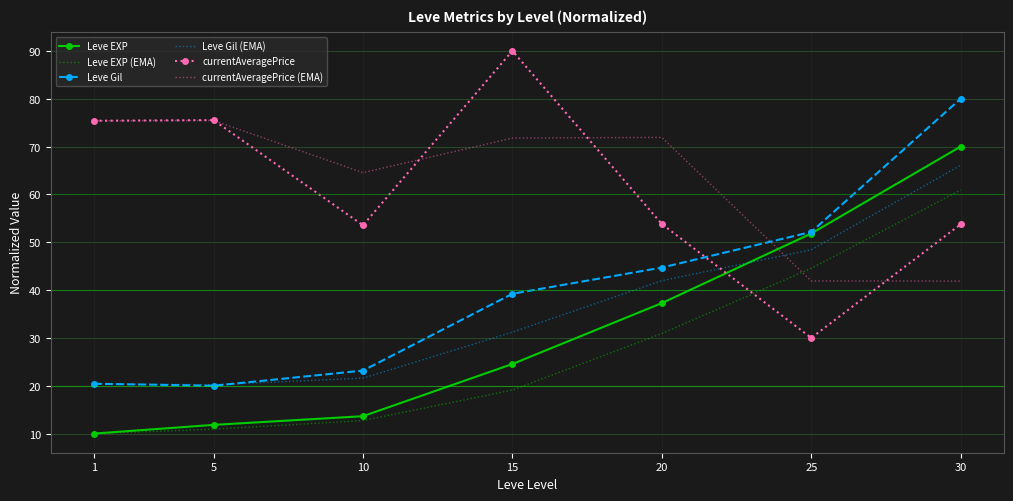

At which category does the chart reach its minimum across all series?

1